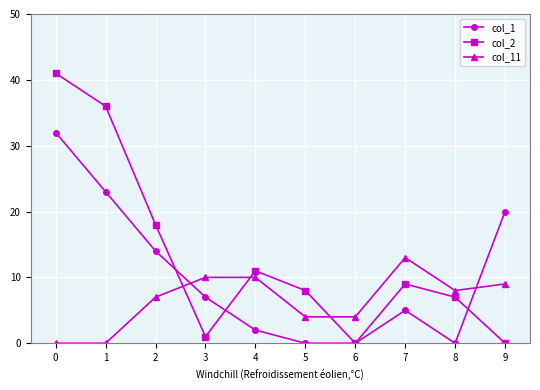

Between which two adjacent categories do col_2 and col_11 first intersect?

2 and 3